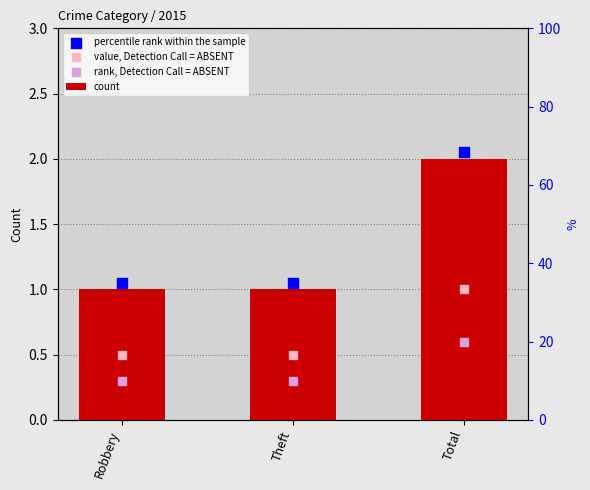

Which series has the largest total across all categories?

percentile rank within the sample